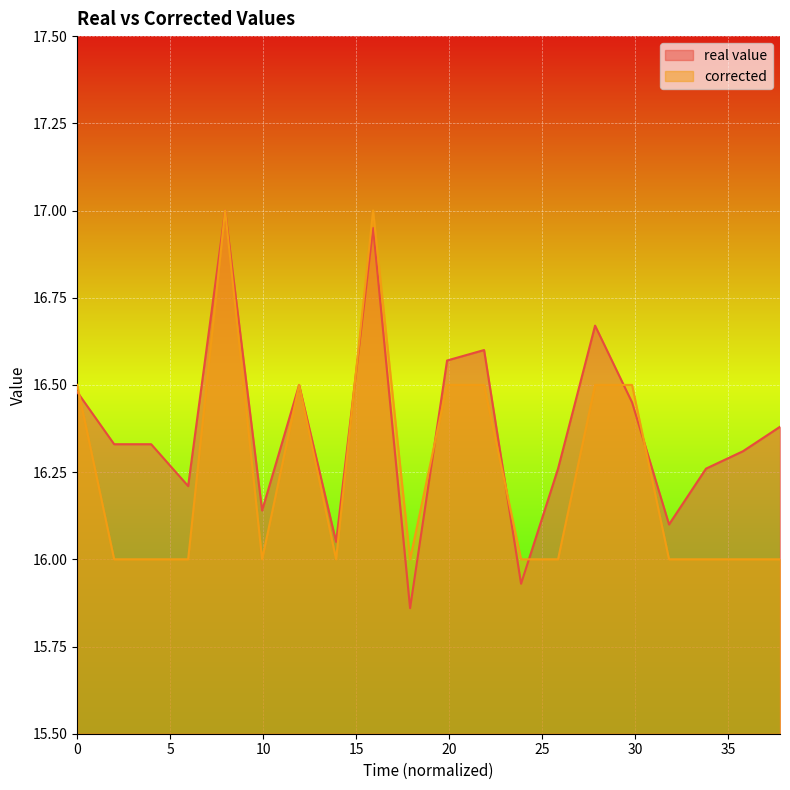

What is the label of the 9th point from the left?

15.911